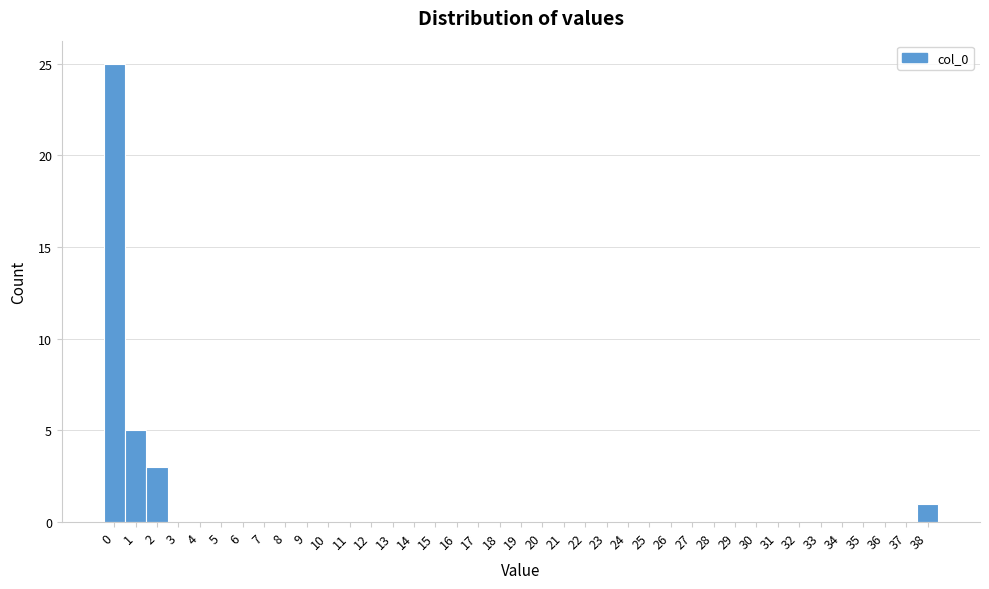

Reading left to right, transcribe this chart: for each bar, give the range it covers on the x-axis and its height. The values are not printed on the chart, so give them approximately, as read against the axis.

-0.5 to 0.5: 25
0.5 to 1.5: 5
1.5 to 2.5: 3
2.5 to 3.5: 0
3.5 to 4.5: 0
4.5 to 5.5: 0
5.5 to 6.5: 0
6.5 to 7.5: 0
7.5 to 8.5: 0
8.5 to 9.5: 0
9.5 to 10.5: 0
10.5 to 11.5: 0
11.5 to 12.5: 0
12.5 to 13.5: 0
13.5 to 14.5: 0
14.5 to 15.5: 0
15.5 to 16.5: 0
16.5 to 17.5: 0
17.5 to 18.5: 0
18.5 to 19.5: 0
19.5 to 20.5: 0
20.5 to 21.5: 0
21.5 to 22.5: 0
22.5 to 23.5: 0
23.5 to 24.5: 0
24.5 to 25.5: 0
25.5 to 26.5: 0
26.5 to 27.5: 0
27.5 to 28.5: 0
28.5 to 29.5: 0
29.5 to 30.5: 0
30.5 to 31.5: 0
31.5 to 32.5: 0
32.5 to 33.5: 0
33.5 to 34.5: 0
34.5 to 35.5: 0
35.5 to 36.5: 0
36.5 to 37.5: 0
37.5 to 38.5: 1